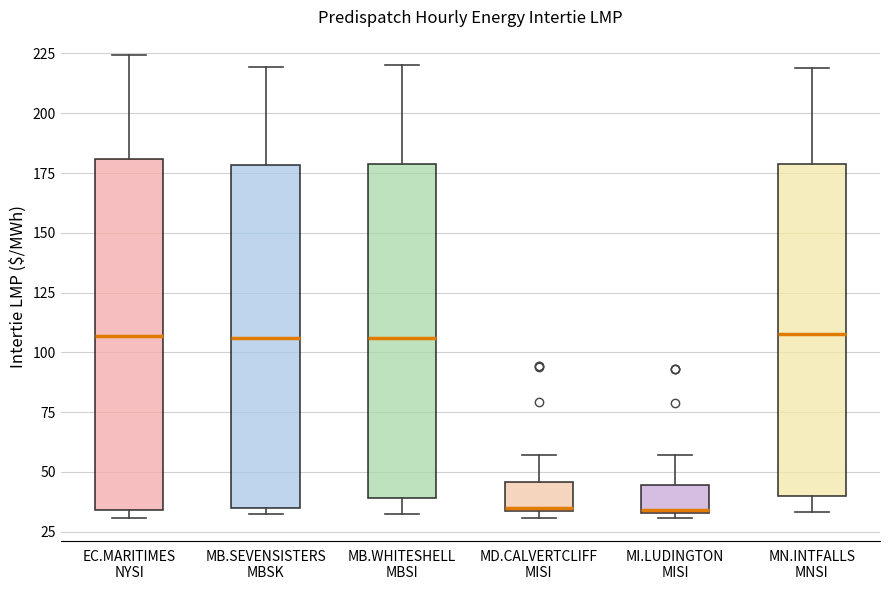

Reading left to right, read every box against the y-axis: the position of its median line, the range the box covers, and the ends of its whiskers. The values are not printed on the chart, so give them approximately, as read against the axis.

EC.MARITIMES NYSI: median 105, box 35 to 180, whiskers 30 to 225
MB.SEVENSISTERS MBSK: median 105, box 35 to 180, whiskers 30 to 220
MB.WHITESHELL MBSI: median 105, box 40 to 180, whiskers 30 to 220
MD.CALVERTCLIFF MISI: median 35, box 35 to 45, whiskers 30 to 55
MI.LUDINGTON MISI: median 35, box 35 to 45, whiskers 30 to 55
MN.INTFALLS MNSI: median 110, box 40 to 180, whiskers 35 to 220